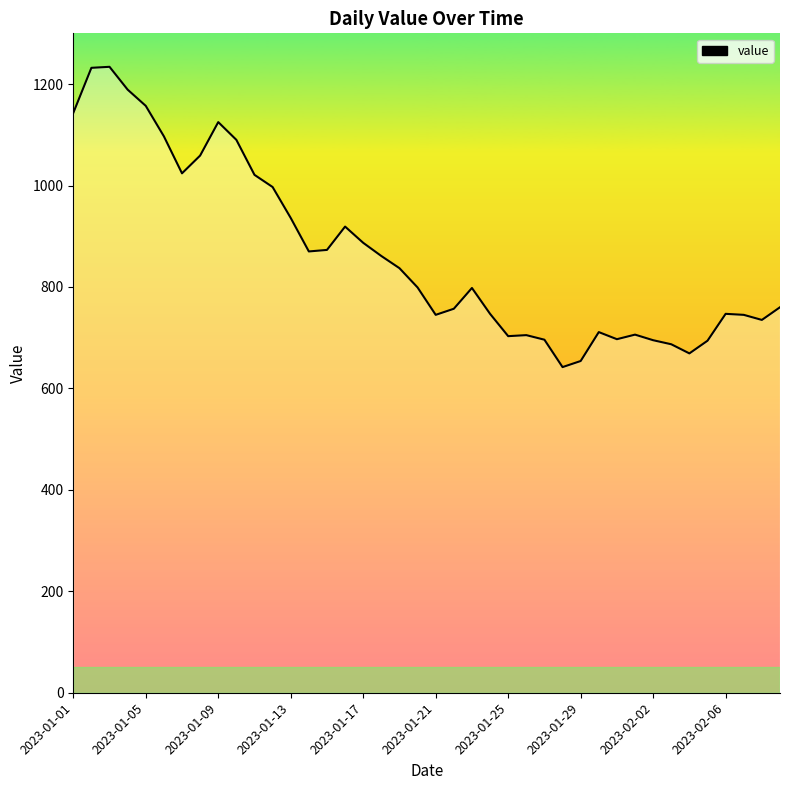

How many interior local peaks (higher than both neighbors) does the data have?

8